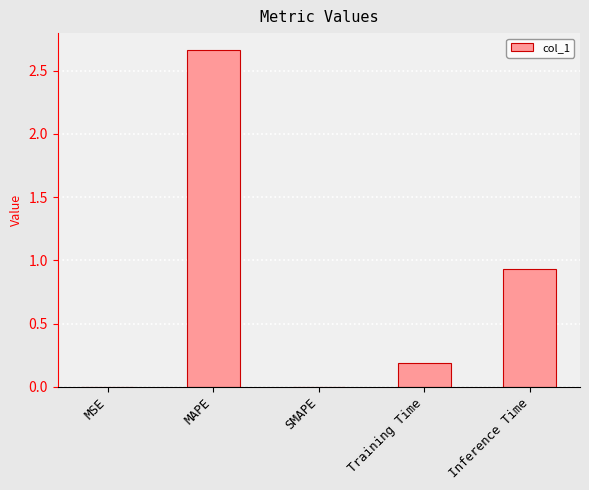

How many data points does each series have?

5